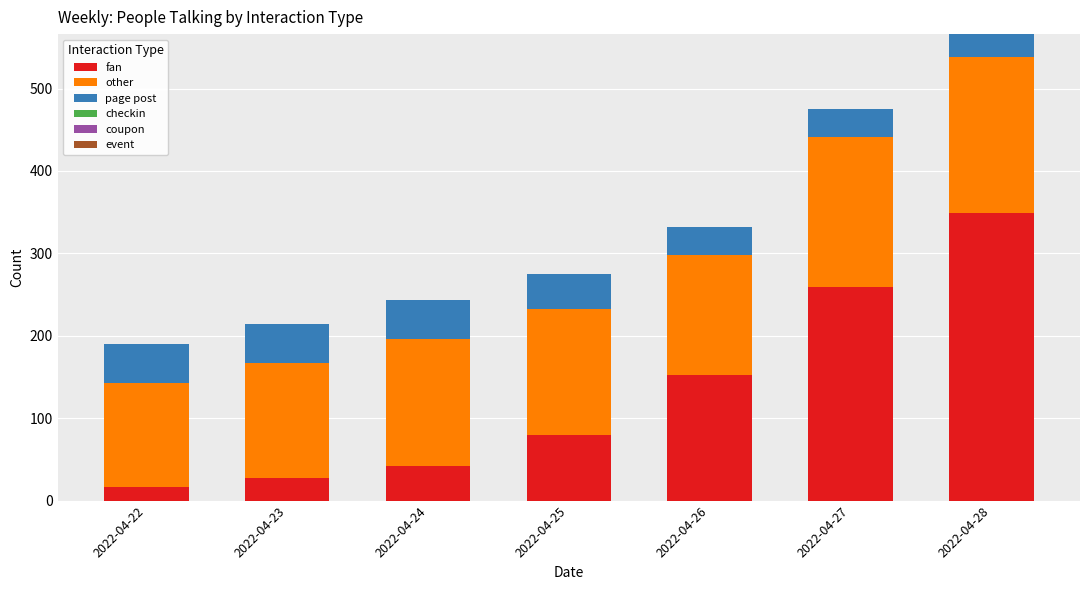

Reading left to right, what are the values for fan?

16	27	42	80	152	259	349